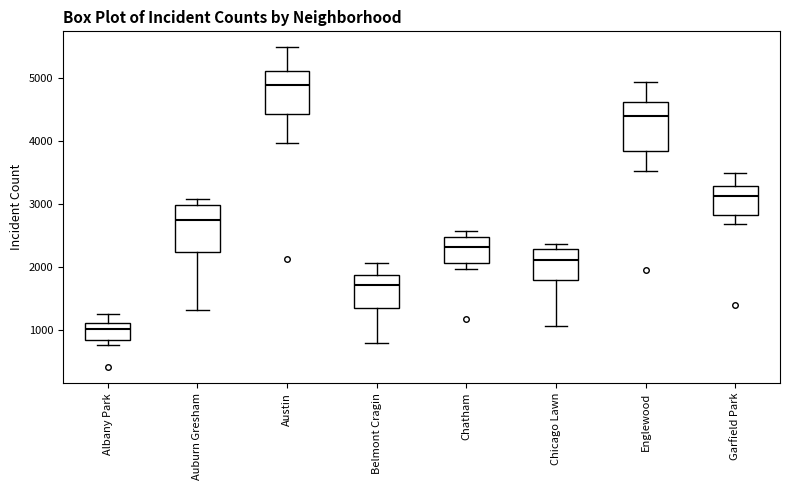

Reading left to right, read every box against the y-axis: the position of its median line, the range the box covers, and the ends of its whiskers. The values are not printed on the chart, so give them approximately, as read against the axis.

Albany Park: median 1000, box 800 to 1100, whiskers 800 (just below the box's lower edge) to 1300
Auburn Gresham: median 2700, box 2200 to 3000, whiskers 1300 to 3100
Austin: median 4900, box 4400 to 5100, whiskers 4000 to 5500
Belmont Cragin: median 1700, box 1300 to 1900, whiskers 800 to 2100
Chatham: median 2300, box 2100 to 2500, whiskers 2000 to 2600
Chicago Lawn: median 2100, box 1800 to 2300, whiskers 1100 to 2400
Englewood: median 4400, box 3800 to 4600, whiskers 3500 to 4900
Garfield Park: median 3100, box 2800 to 3300, whiskers 2700 to 3500